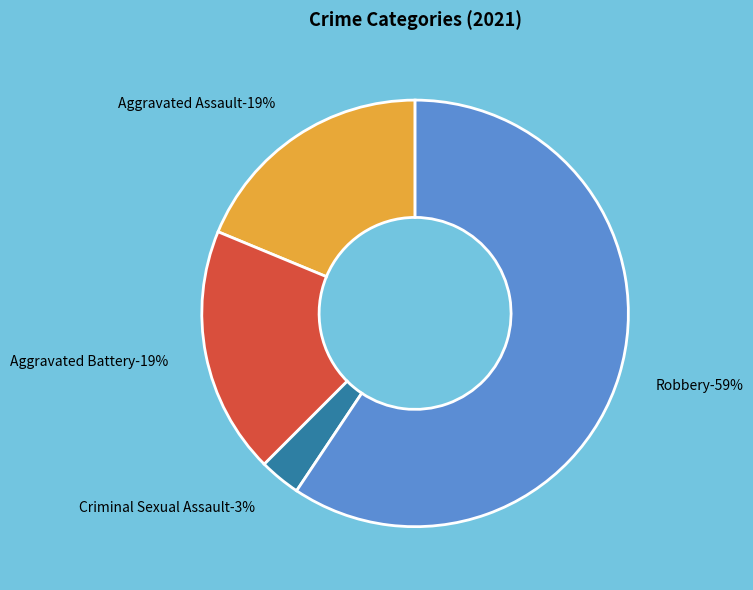

To the nearest percent, what portion does Robbery represent?

59%